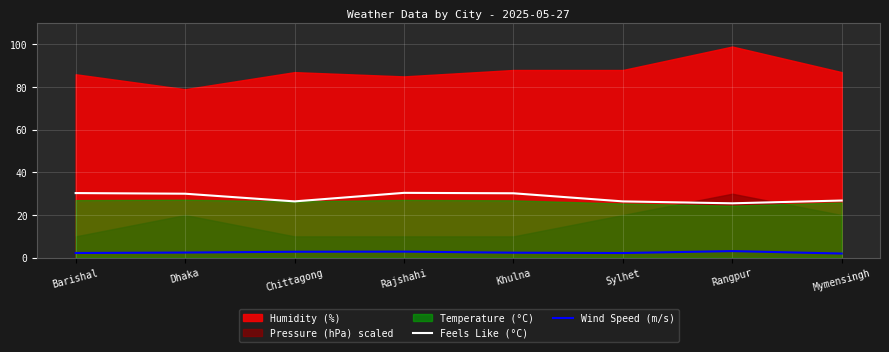

True or false: Wind Speed (m/s) and Feels Like (°C) intersect in this chart.

False